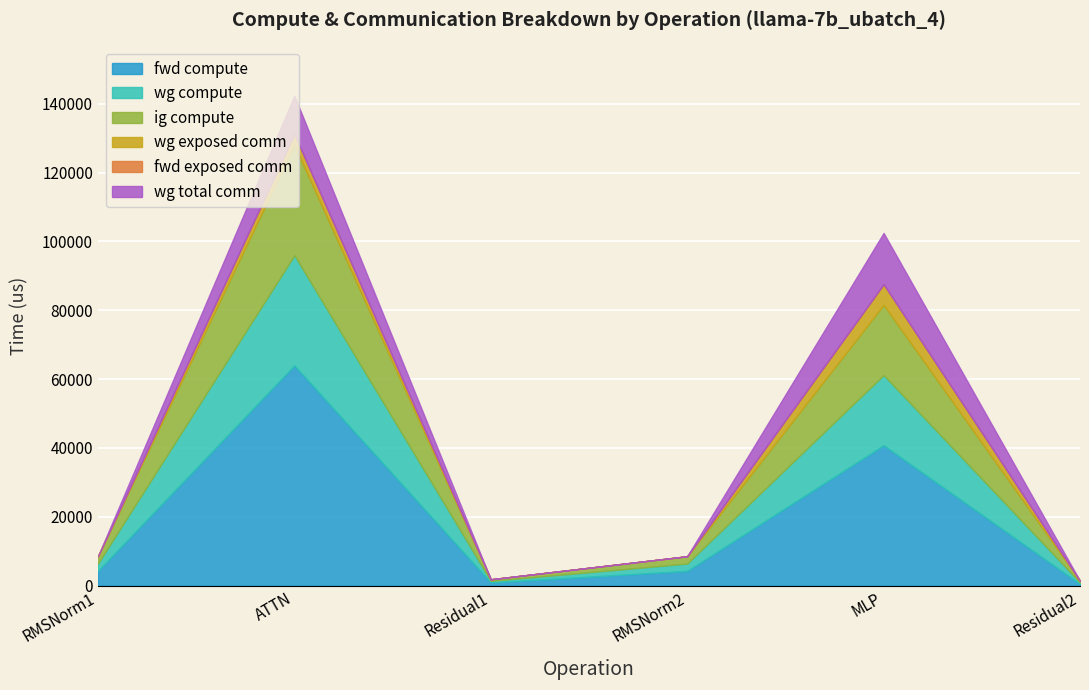

How many lines are shown in the chart?

6